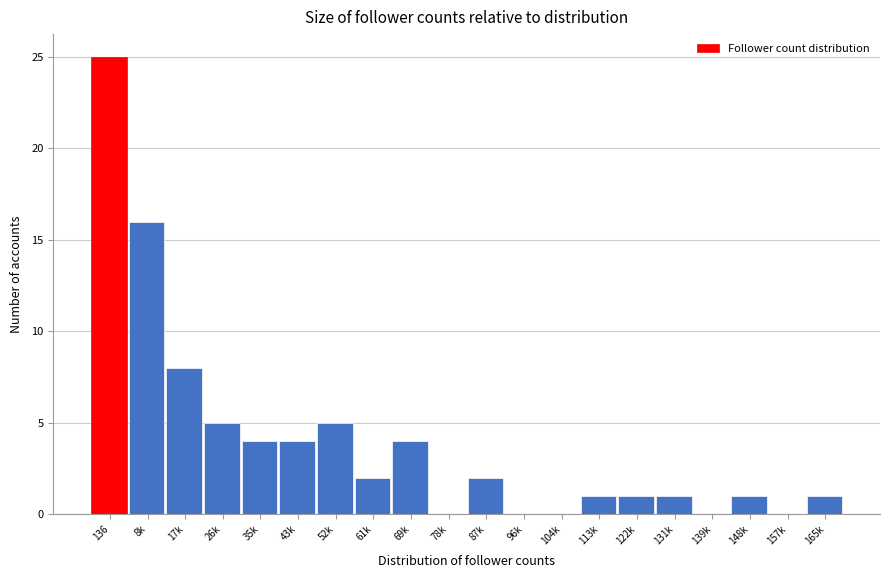

Reading left to right, extract all data points from this chart.

136=25	8k=16	17k=8	26k=5	35k=4	43k=4	52k=5	61k=2	69k=4	78k=0	87k=2	96k=0	104k=0	113k=1	122k=1	131k=1	139k=0	148k=1	157k=0	165k=1